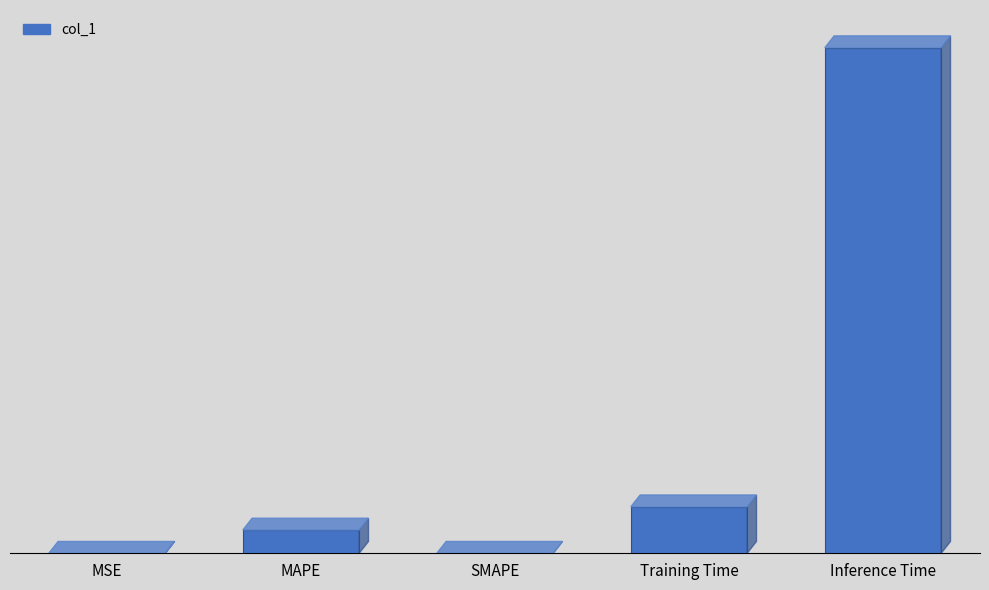

List the labels in order of value, smallest first.

SMAPE, MSE, MAPE, Training Time, Inference Time